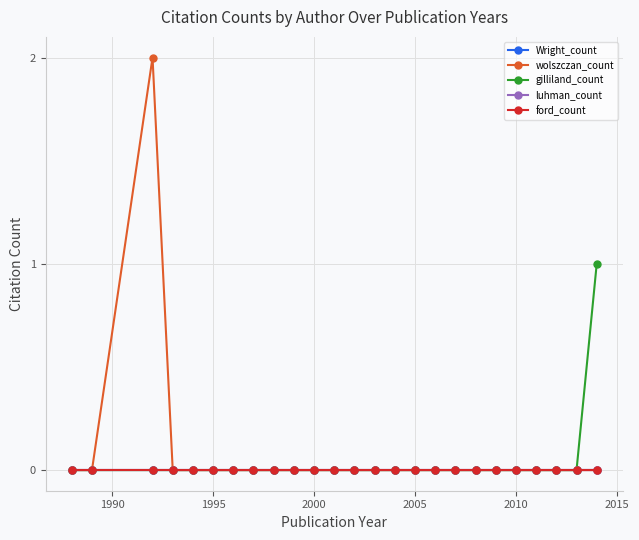

Does the chart have visible grid lines?

Yes